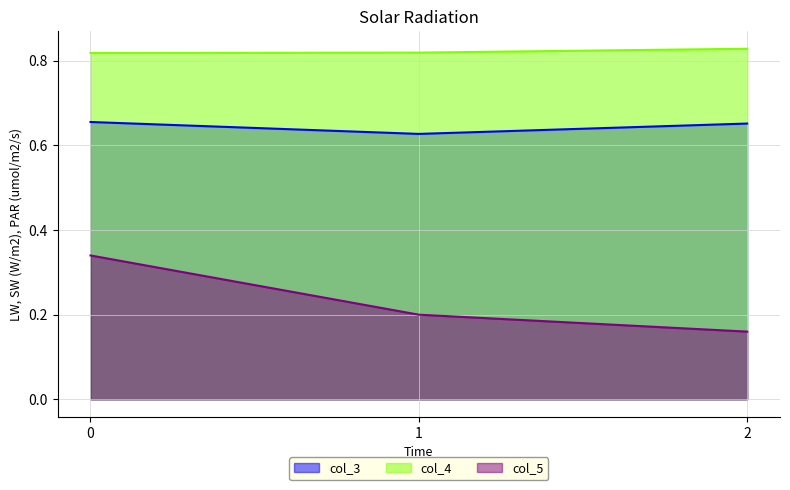

What is the minimum value shown in the chart?

0.2